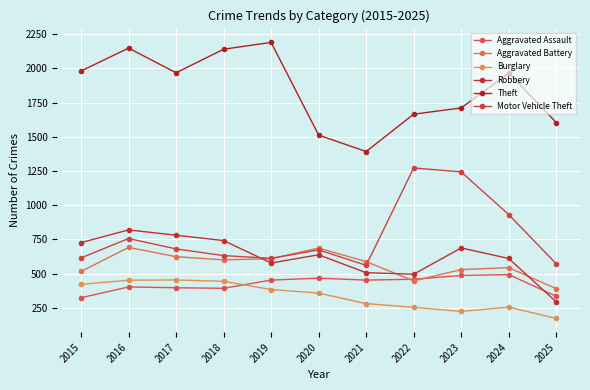

What is the difference between the maximum and minimum values in the Robbery series?

526